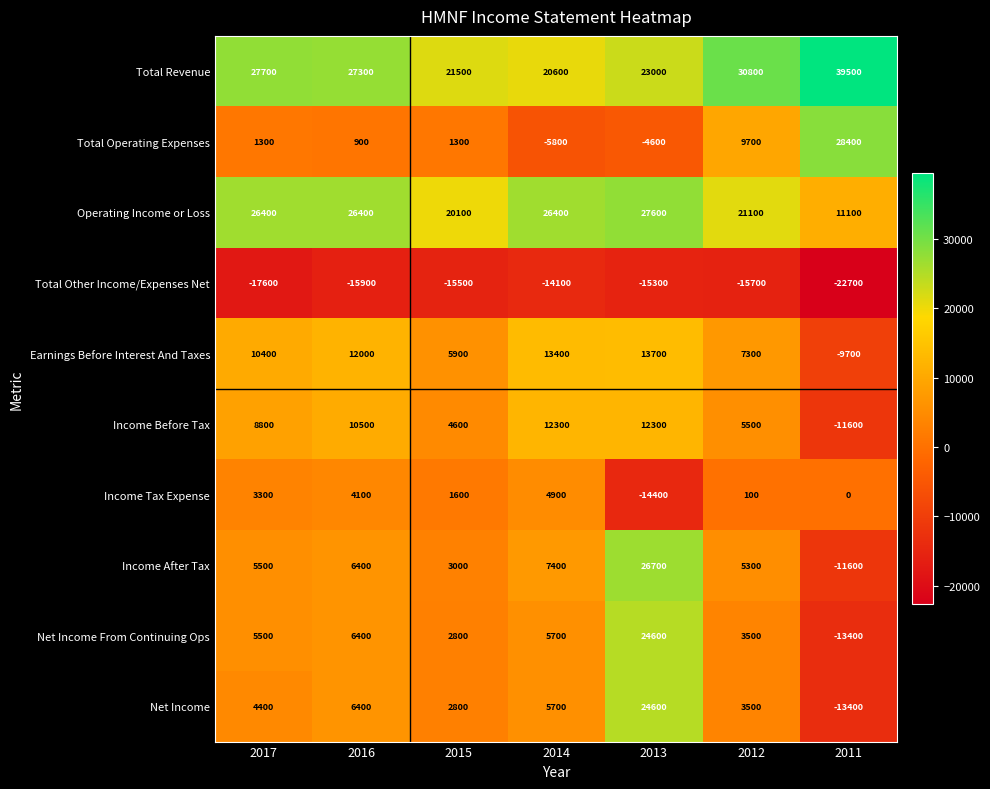

What is the spread (max minus min) of values at 2014?

40500